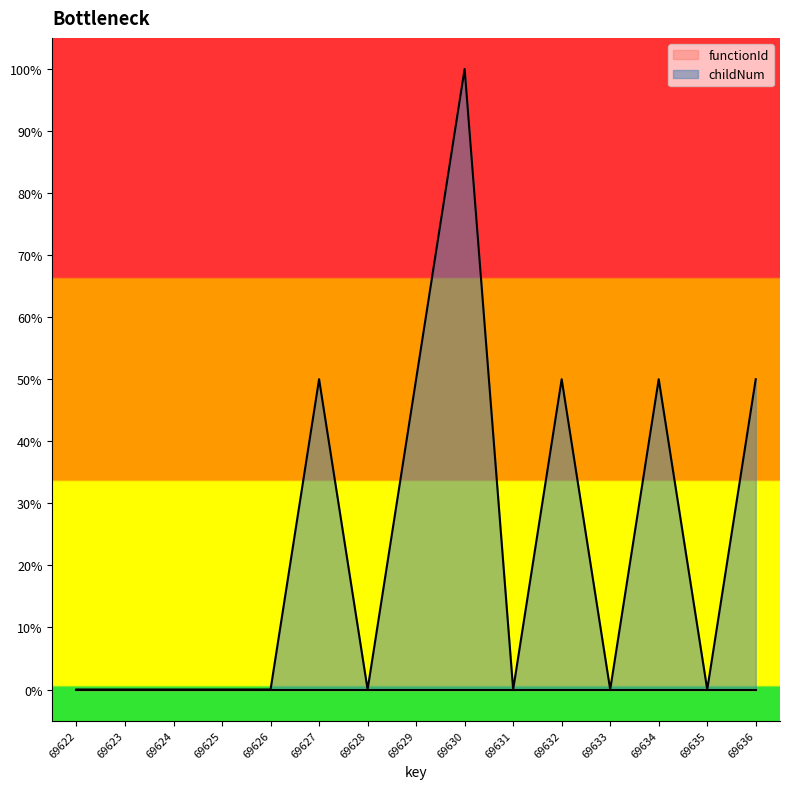

Rank the categories by value from lowest to highest.

69622, 69623, 69624, 69625, 69626, 69628, 69631, 69633, 69635, 69627, 69629, 69632, 69634, 69636, 69630